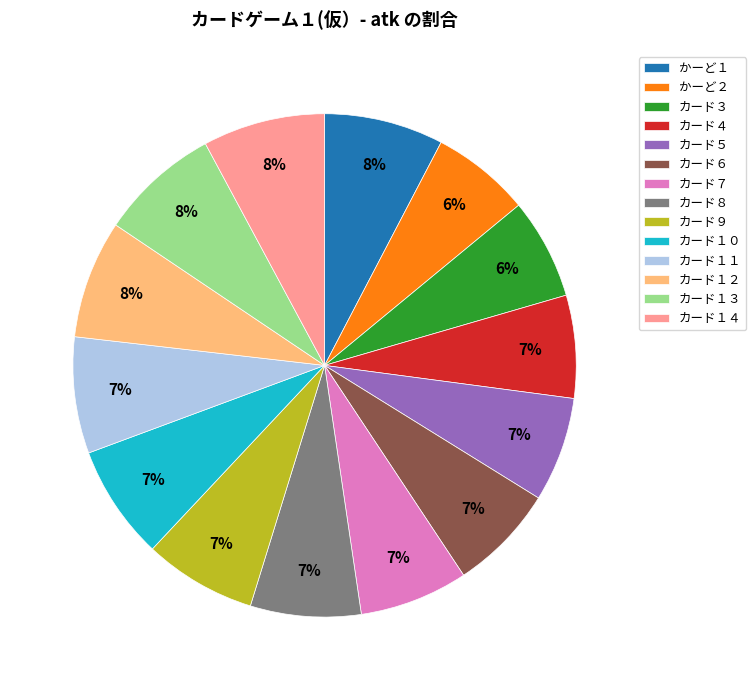

What percentage is the カード７ slice, to the nearest percent?

7%